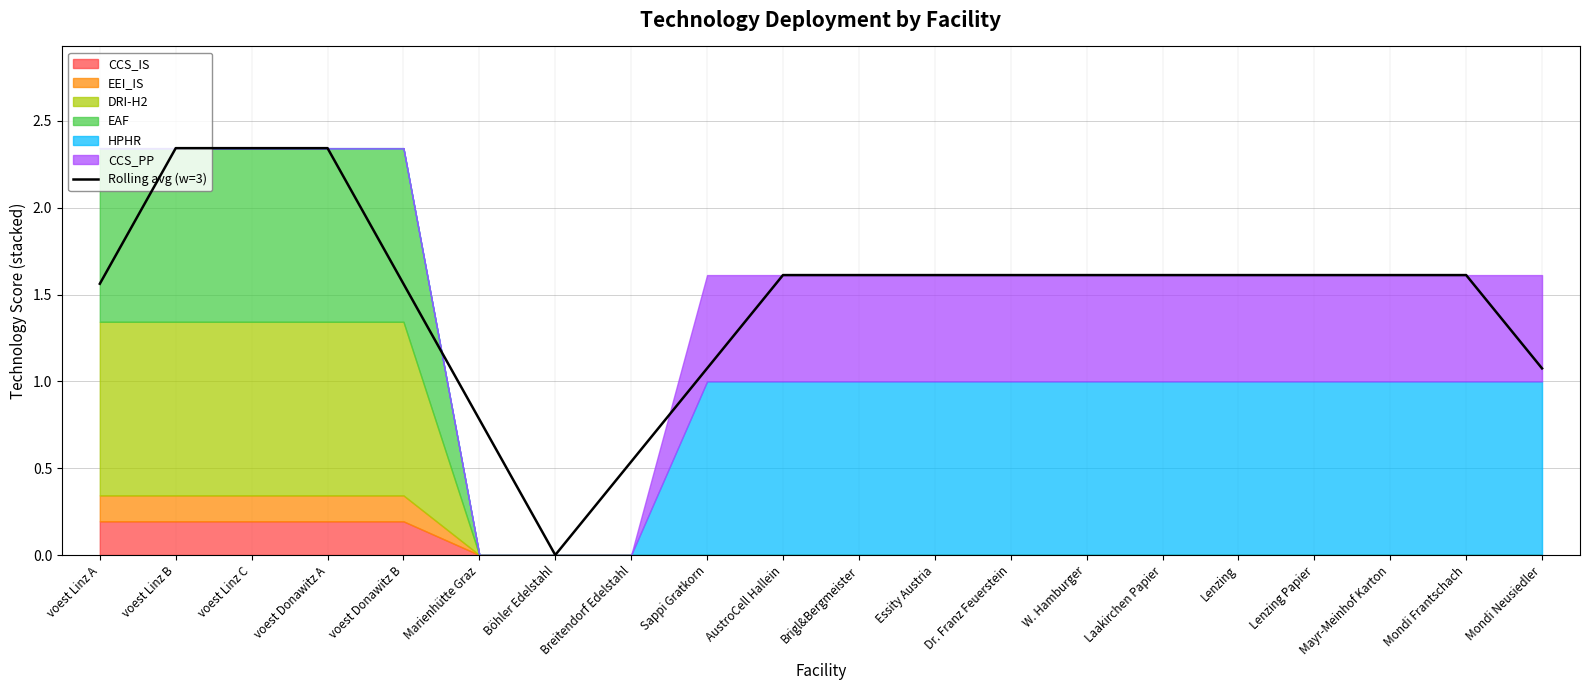

What is the value of the 15th point from the left?

1.6